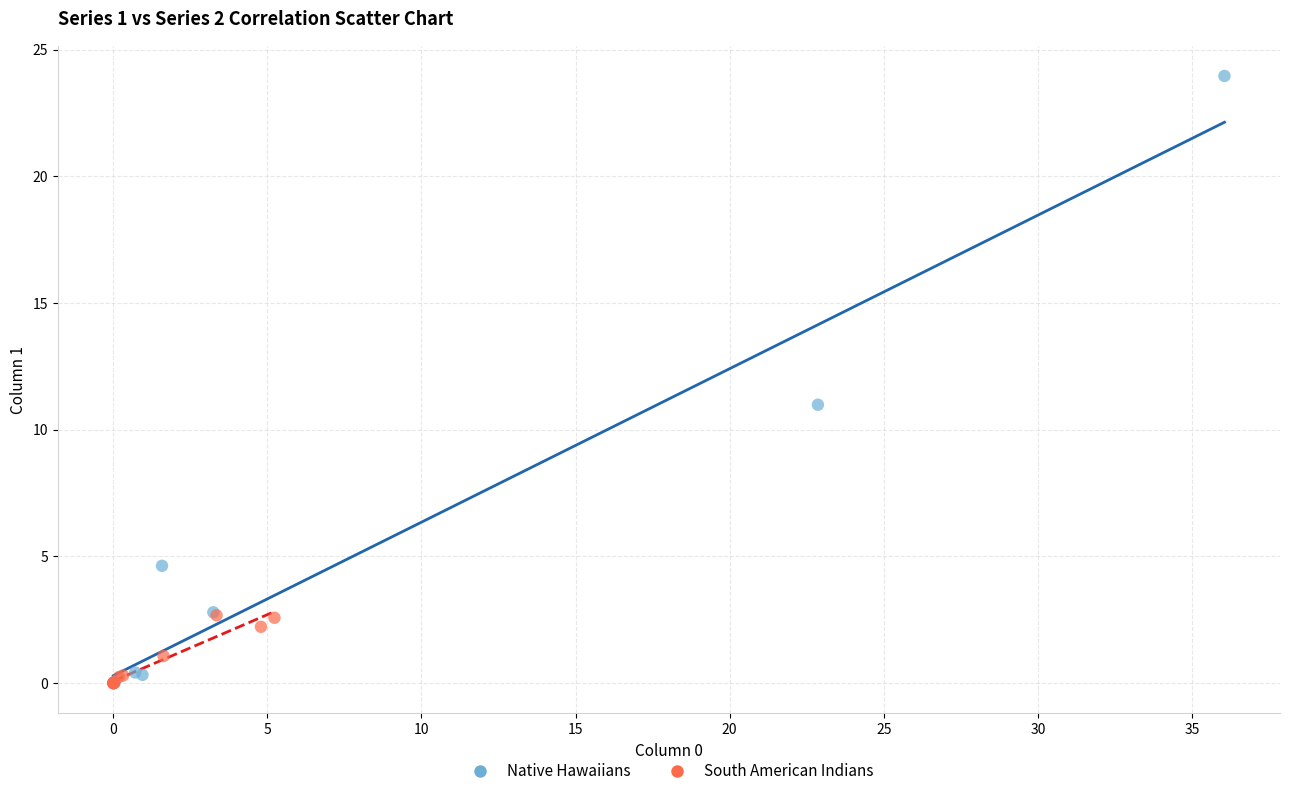

Which series has the widest spread of Y values?

Native Hawaiians